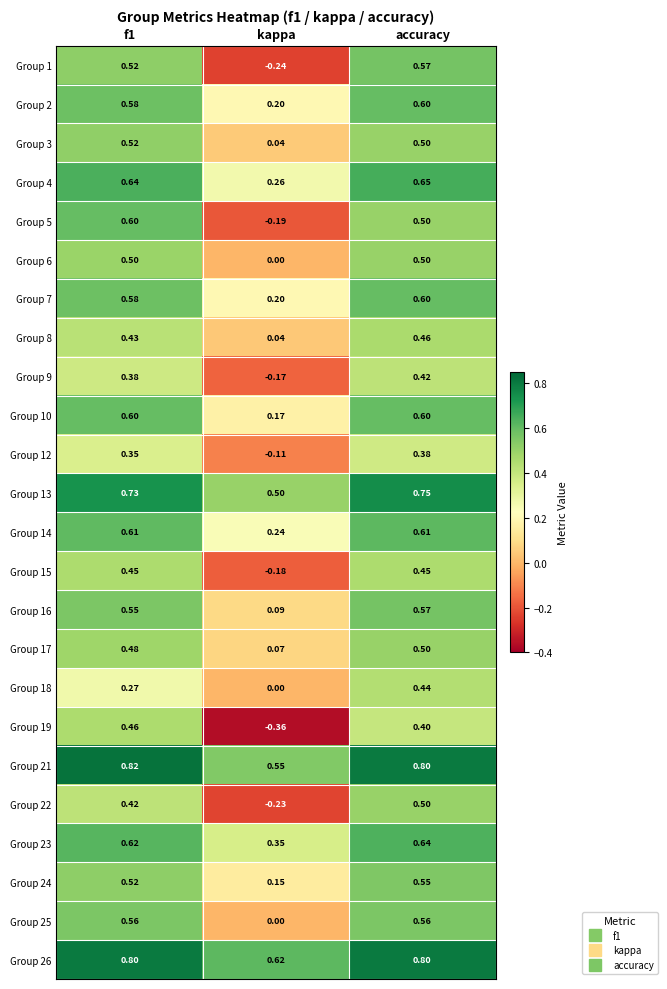

At which label does Group 2 reach its peak?

accuracy